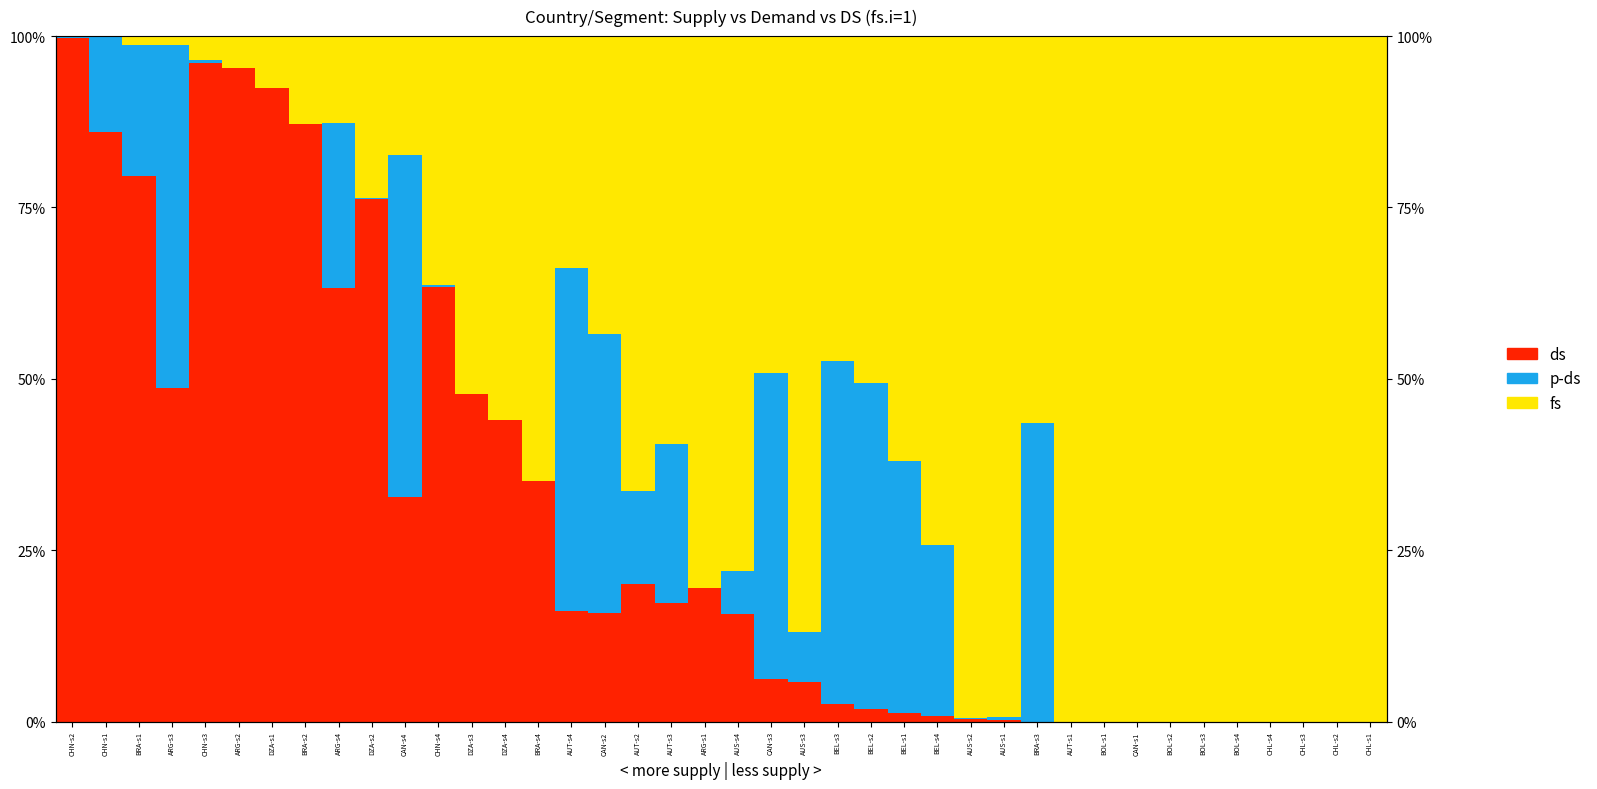

At which label does fs first exceed 59?

BRA-s4